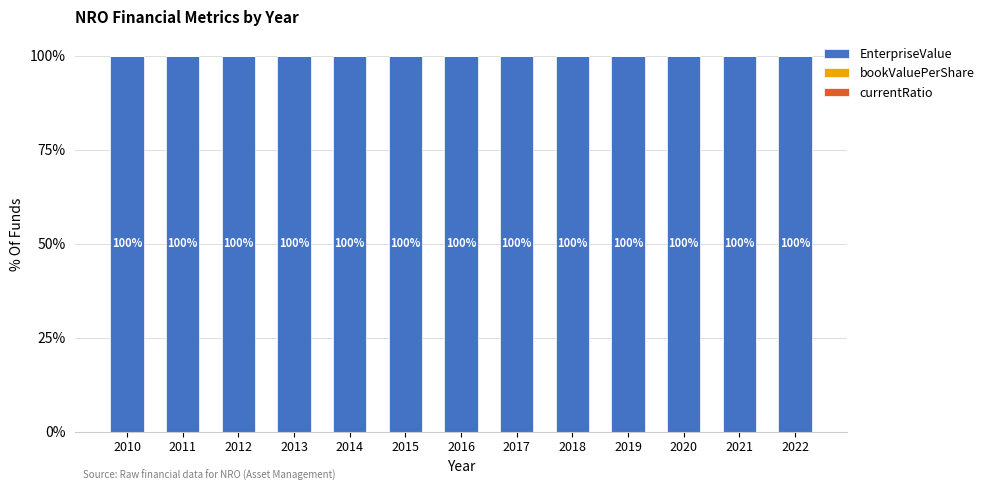

Count the number of data series in this chart.

3